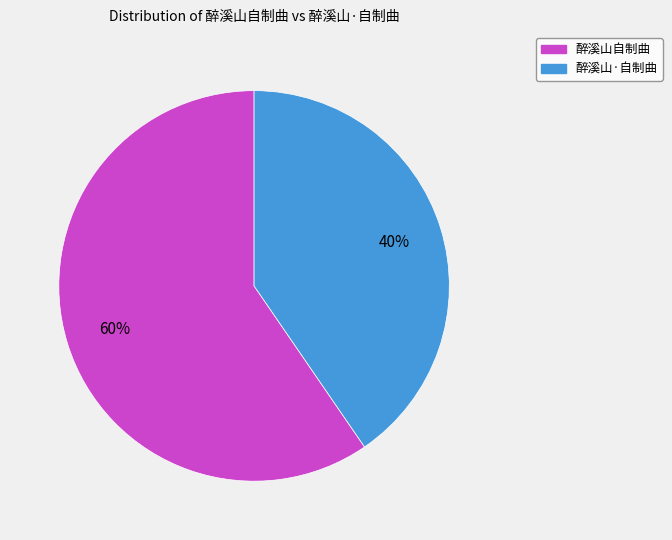

True or false: 醉溪山·自制曲 accounts for 40% of the total.

True